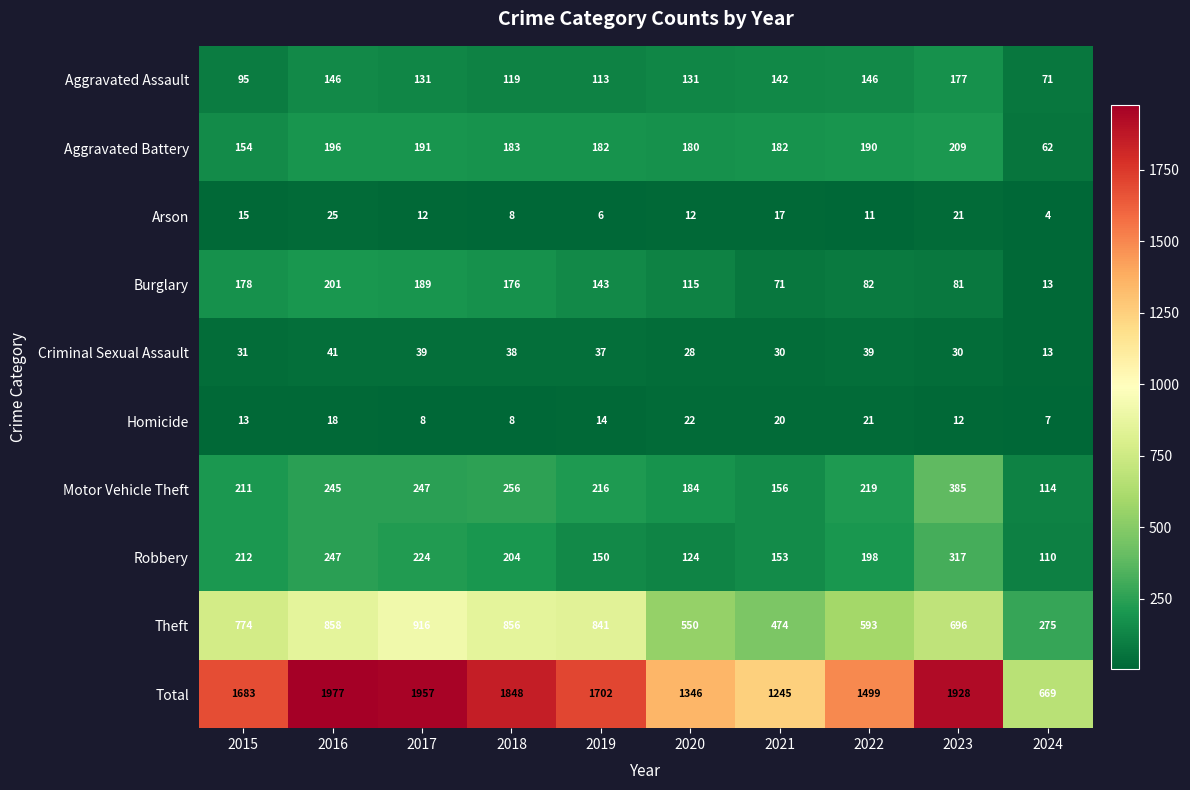

Is it true that Homicide equals 21 at 2022?

True